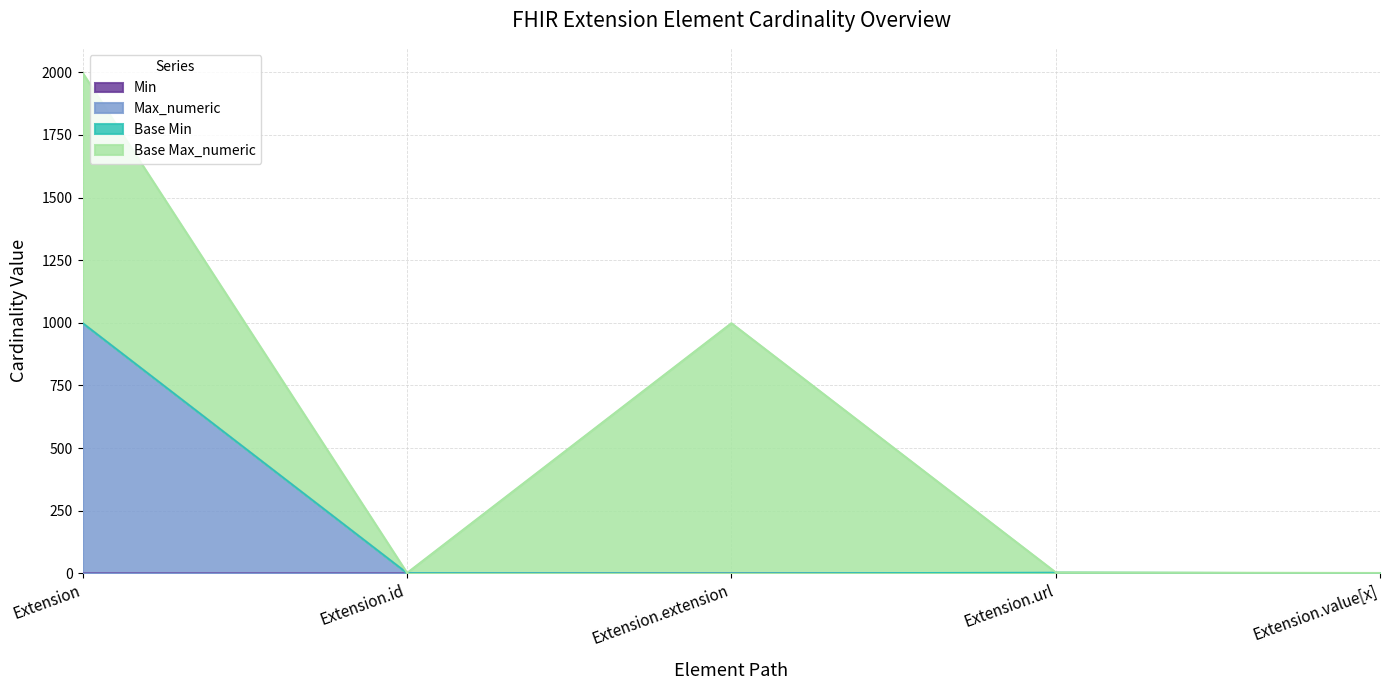

Between Extension and Extension.value[x], which is larger?

Extension